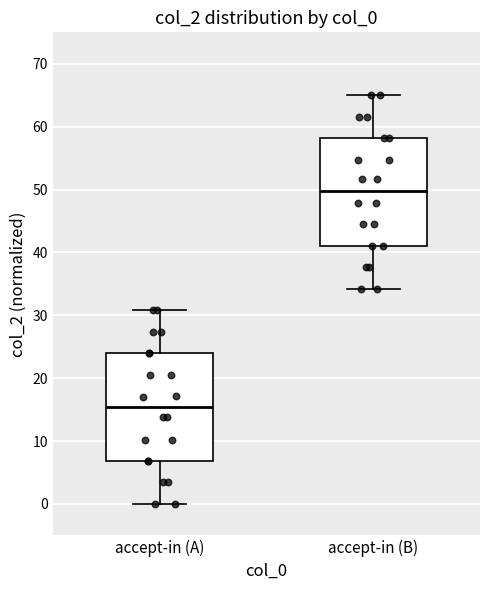

Reading left to right, transcribe this box plot: for each box, give where its median line is, the range the box spans, and where its two whiskers end, as read against the y-axis. The values are not printed on the chart, so give them approximately, as read against the axis.

accept-in (A): median 15, box 7 to 24, whiskers 0 to 31
accept-in (B): median 50, box 41 to 58, whiskers 34 to 65